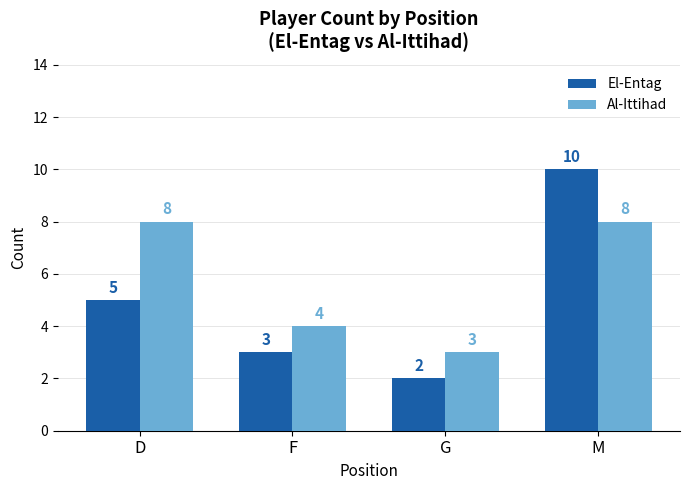

Which label corresponds to the smallest value in the chart?

G